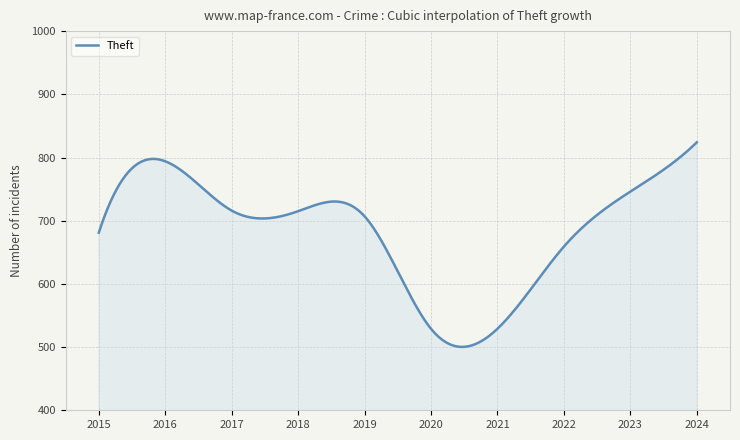

What is the minimum value shown in the chart?

500.3